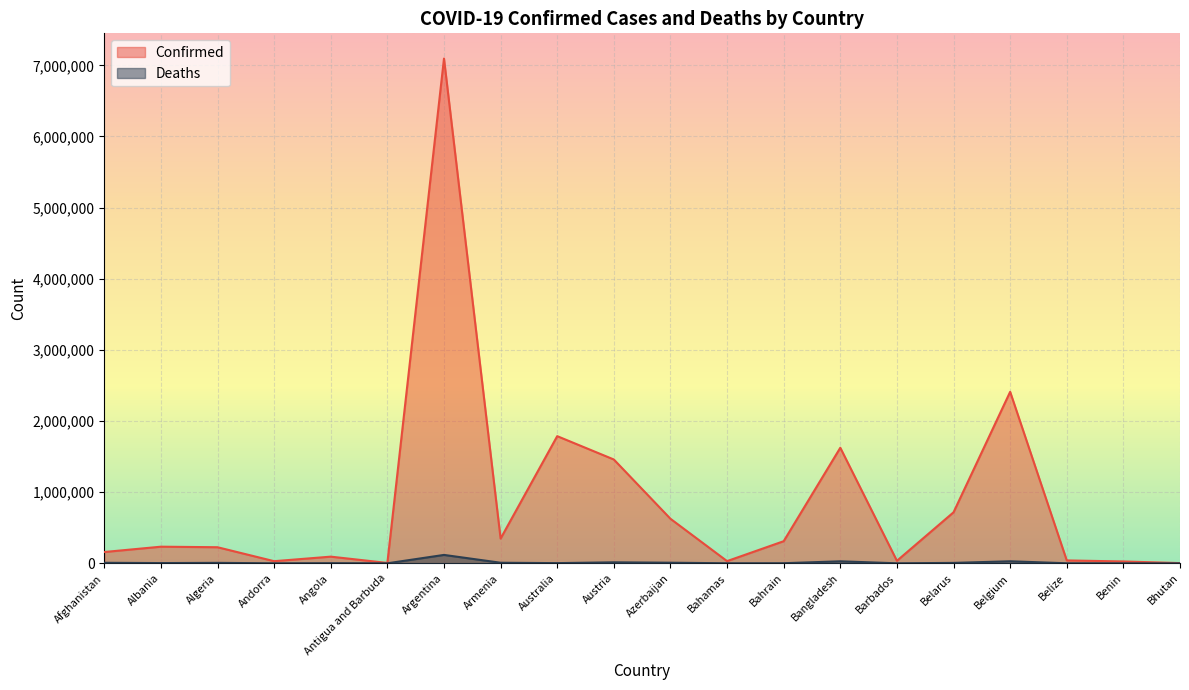

Reading right to left, what are all the values shown in this chart?

Confirmed: 3069	26036	40612	2410731	717034	35373	1624387	310906	30850	626085	1459306	1787361	347785	7094865	5321	93694	29888	226057	233654	158826
Deaths: 3	162	608	28612	5836	269	28154	1398	719	8529	13922	2692	8020	118040	120	1863	142	6412	3271	7381